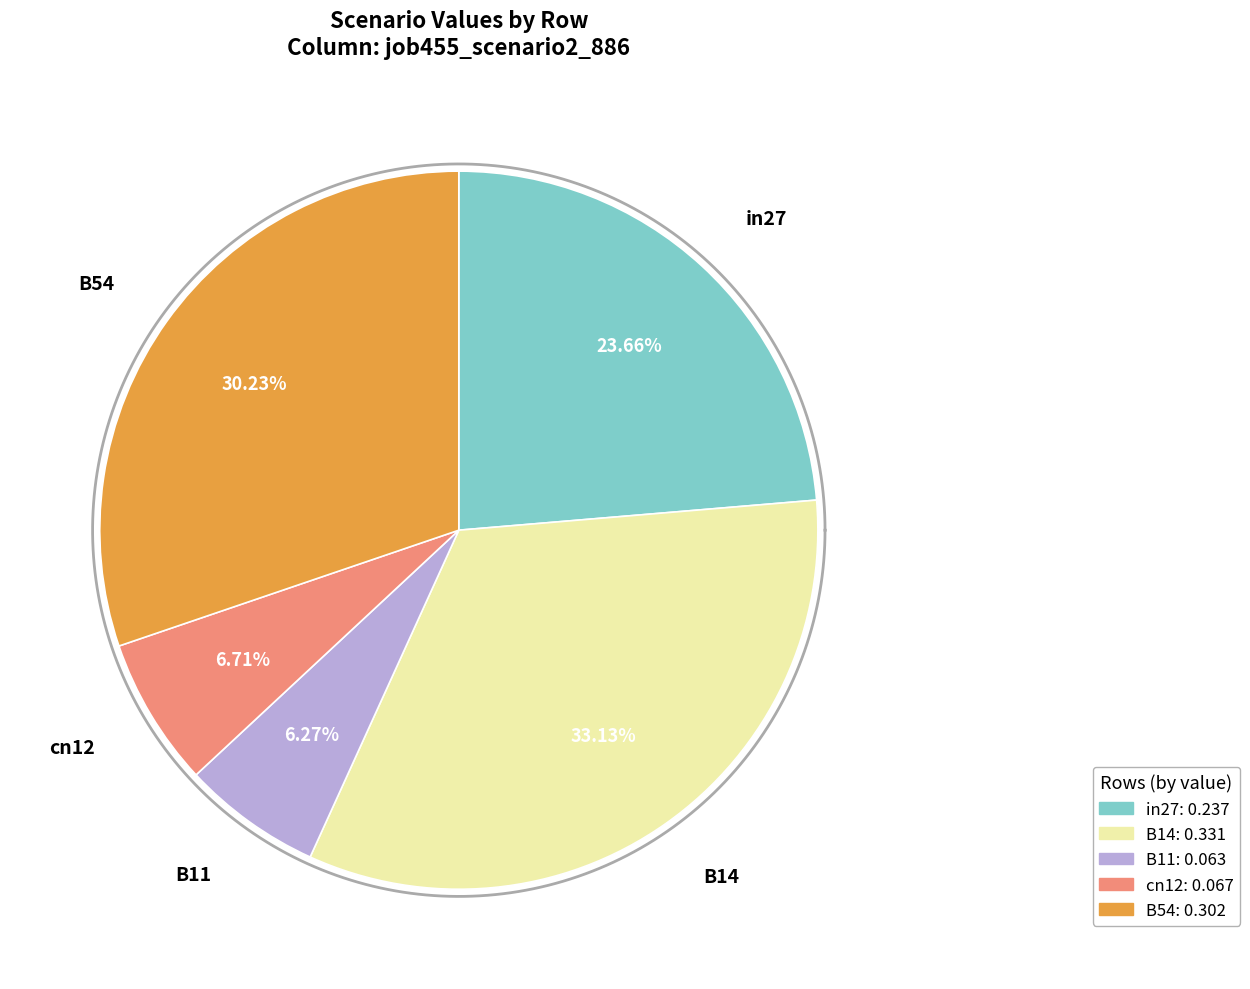

Rank the categories by value from lowest to highest.

B11, cn12, in27, B54, B14